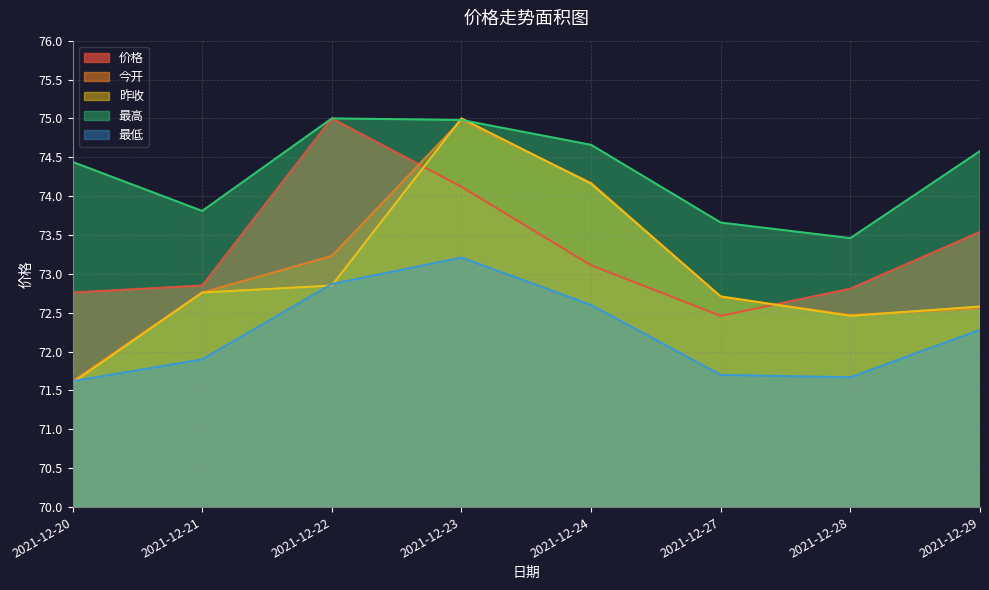

What is the lowest value of the 价格 series?

72.5